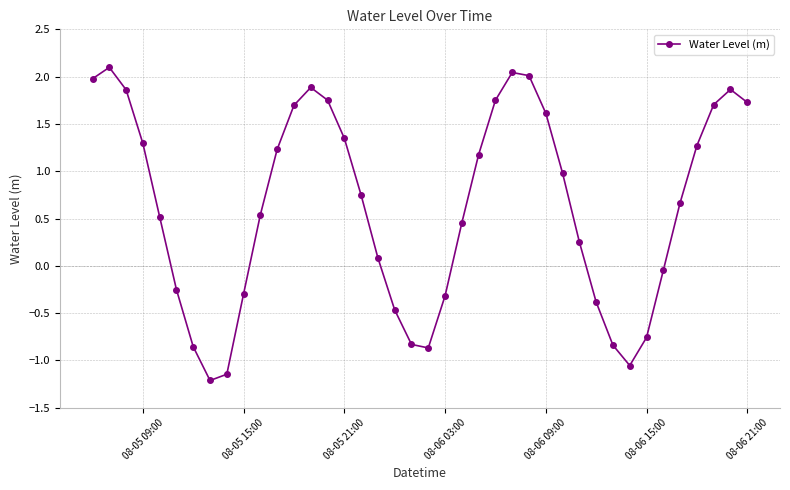

What is the average value?

0.6